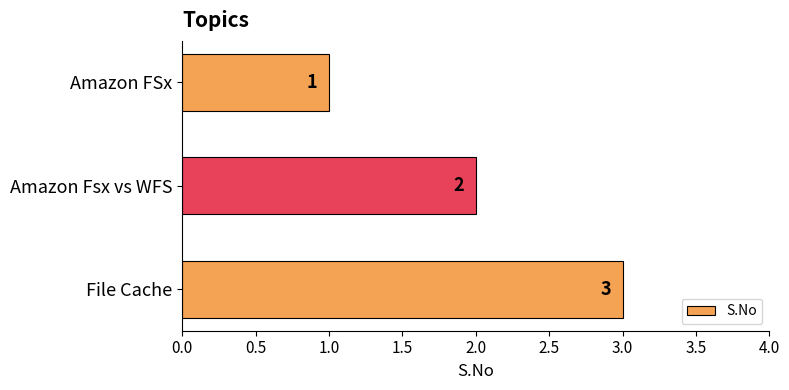

How many values are below 2?

1